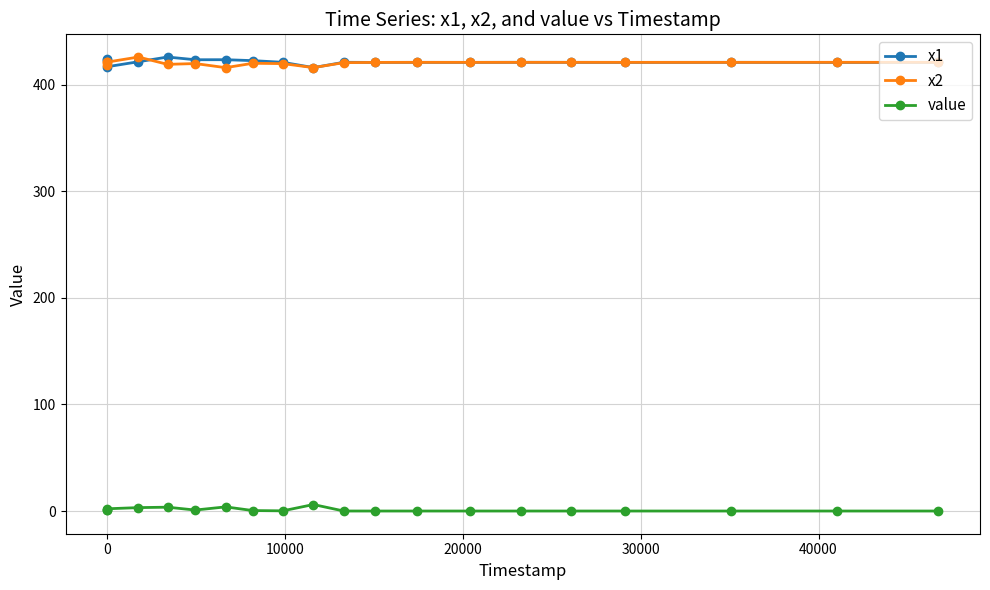

Does the chart display data point markers on the line(s)?

Yes